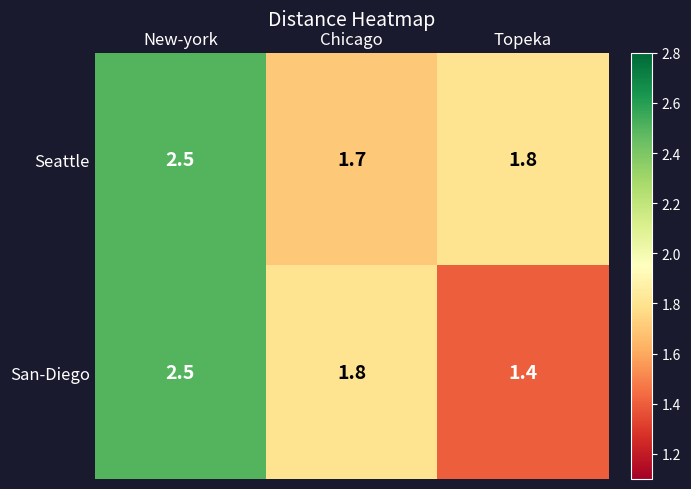

Between Chicago and Topeka, which series saw the biggest shift?

San-Diego